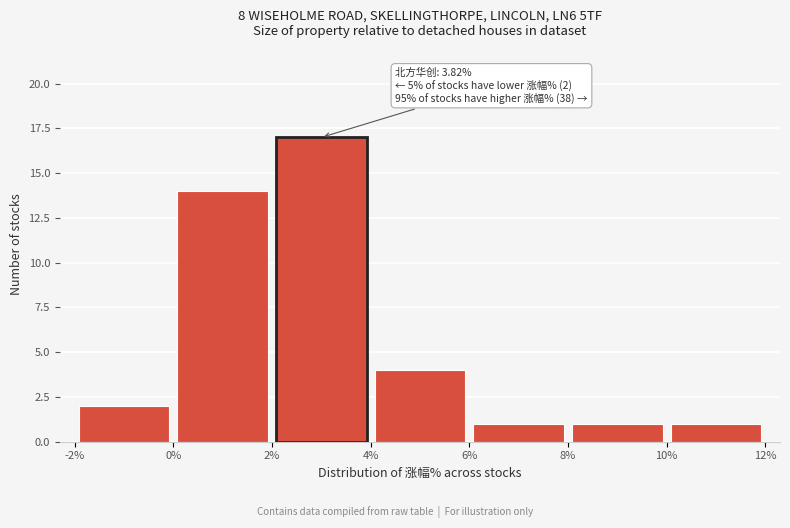

Which range on the x-axis has the tallest bar?

2% to 4%